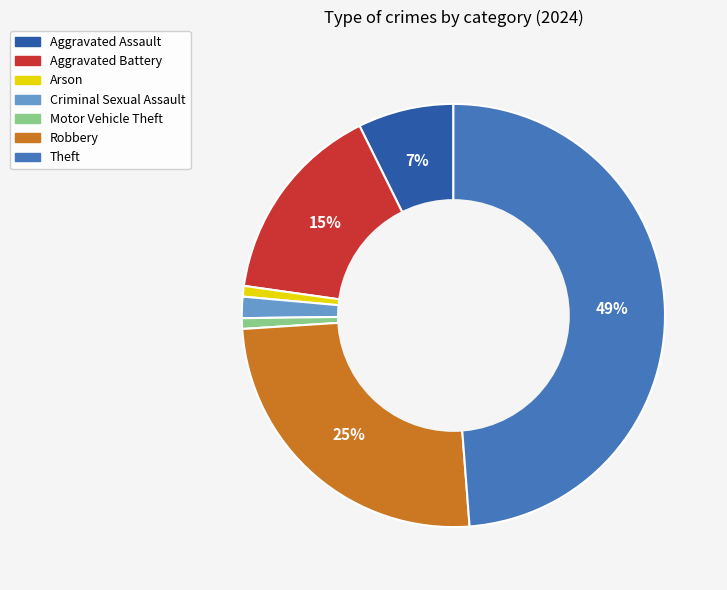

To the nearest percent, what is the average slice percentage?

14%